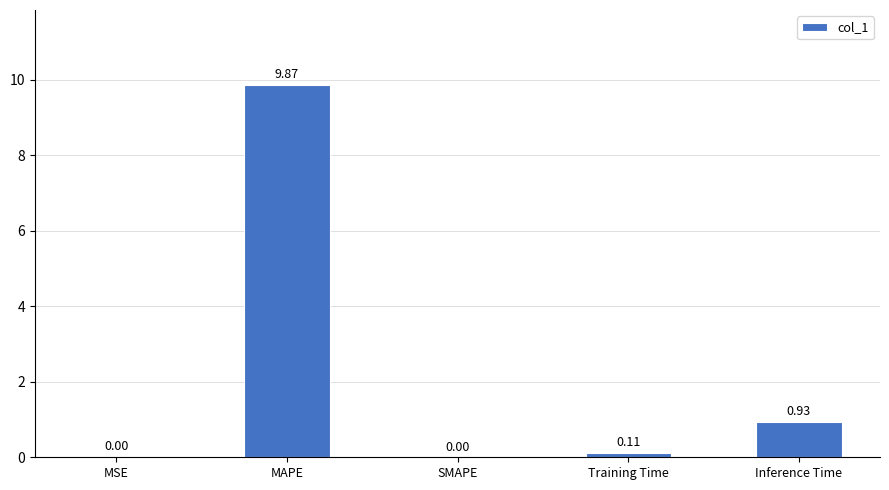

At which label is the value closest to 4?

Inference Time